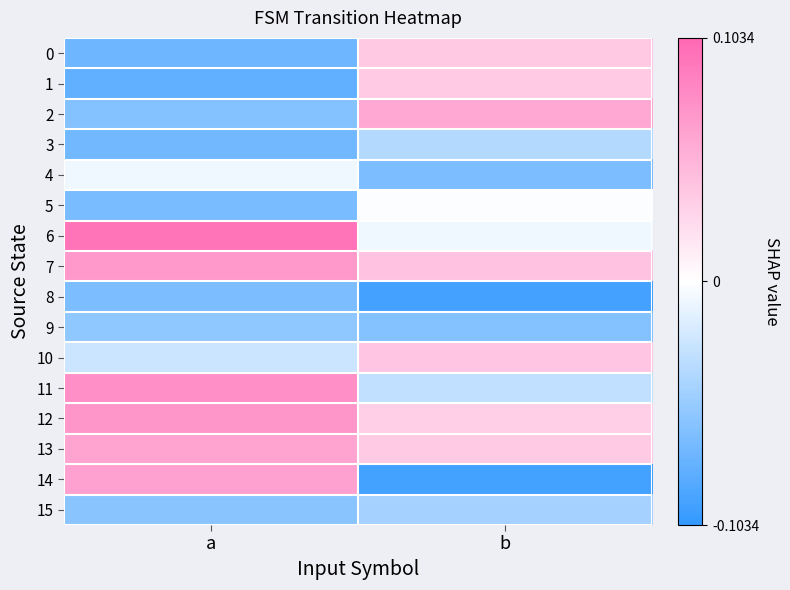

What is the greatest value displayed?

1.0